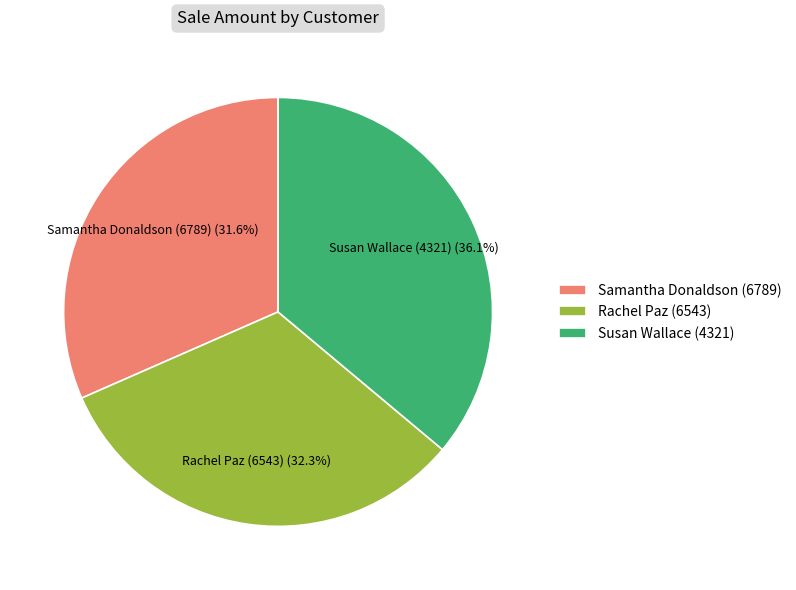

True or false: Rachel Paz (6543) accounts for 32% of the total.

True